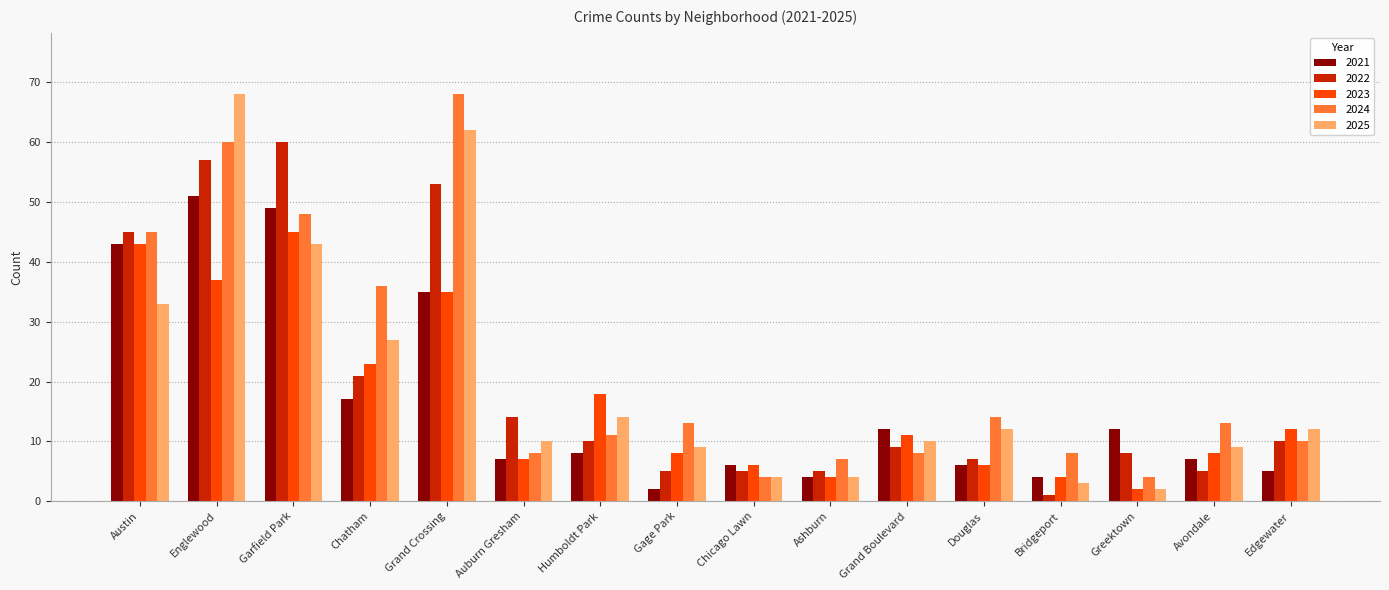

How many series are shown in this chart?

5